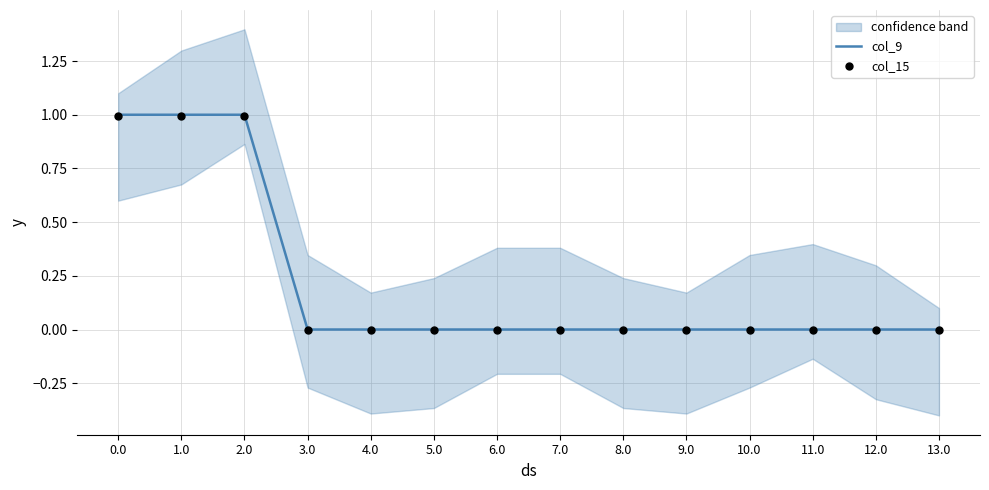

At how many categories does at least one series exceed 0?

3